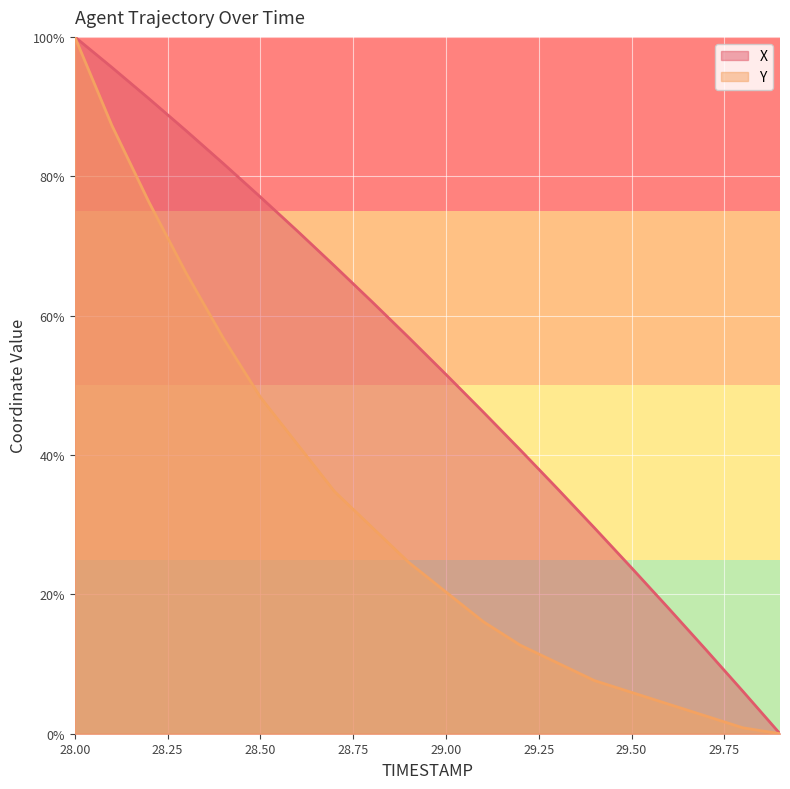

Is it true that X equals 12.1 at 29.7?

True